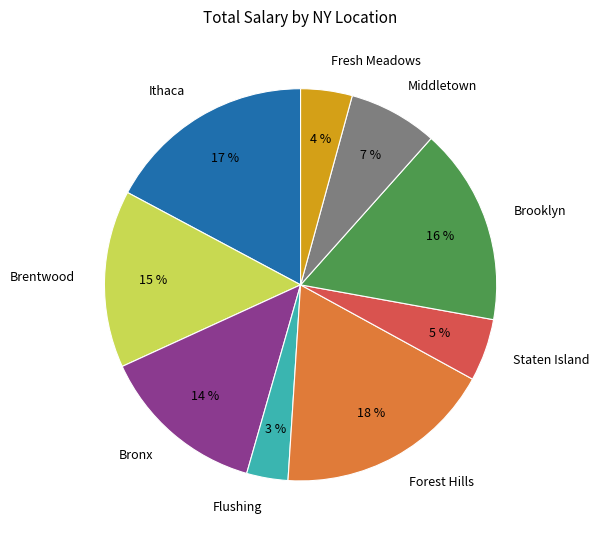

Is there a majority slice in this chart?

No